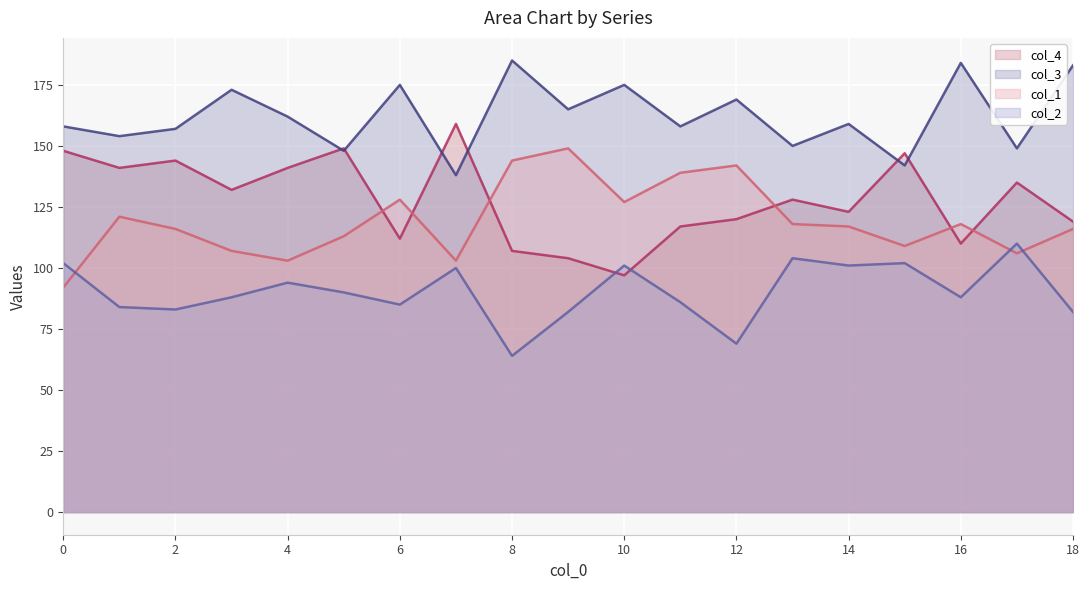

What are all the series names shown in the legend?

col_4, col_3, col_1, col_2